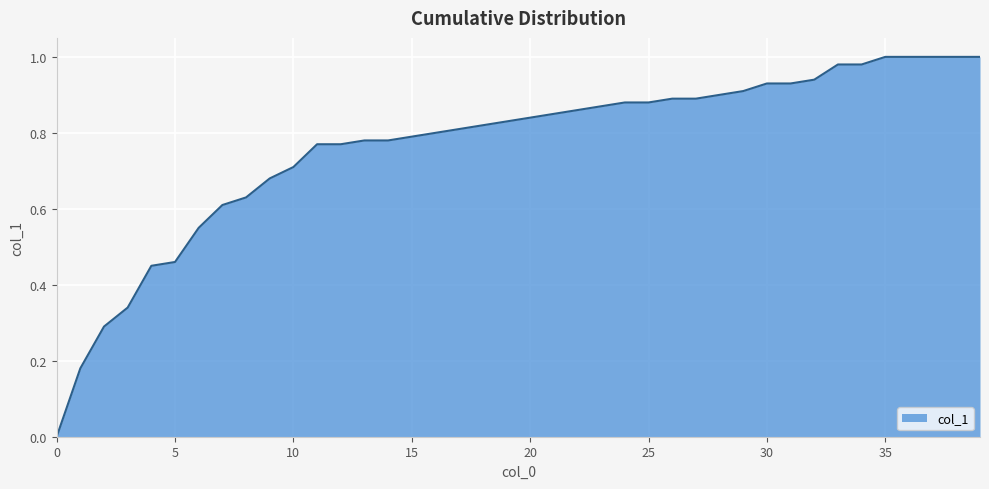

Does the chart have visible grid lines?

Yes